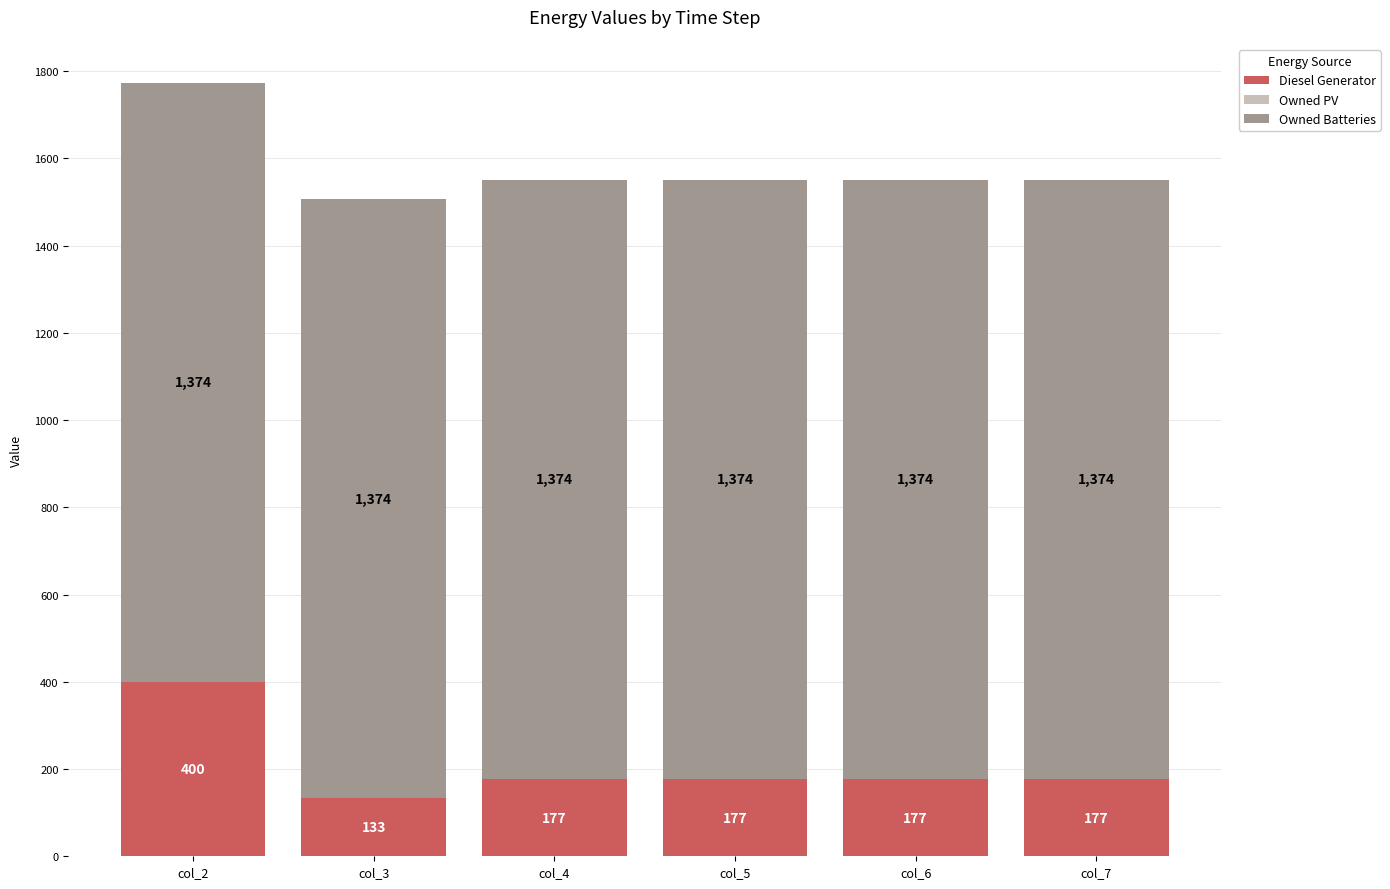

What is the total value across all series at col_4?

1551